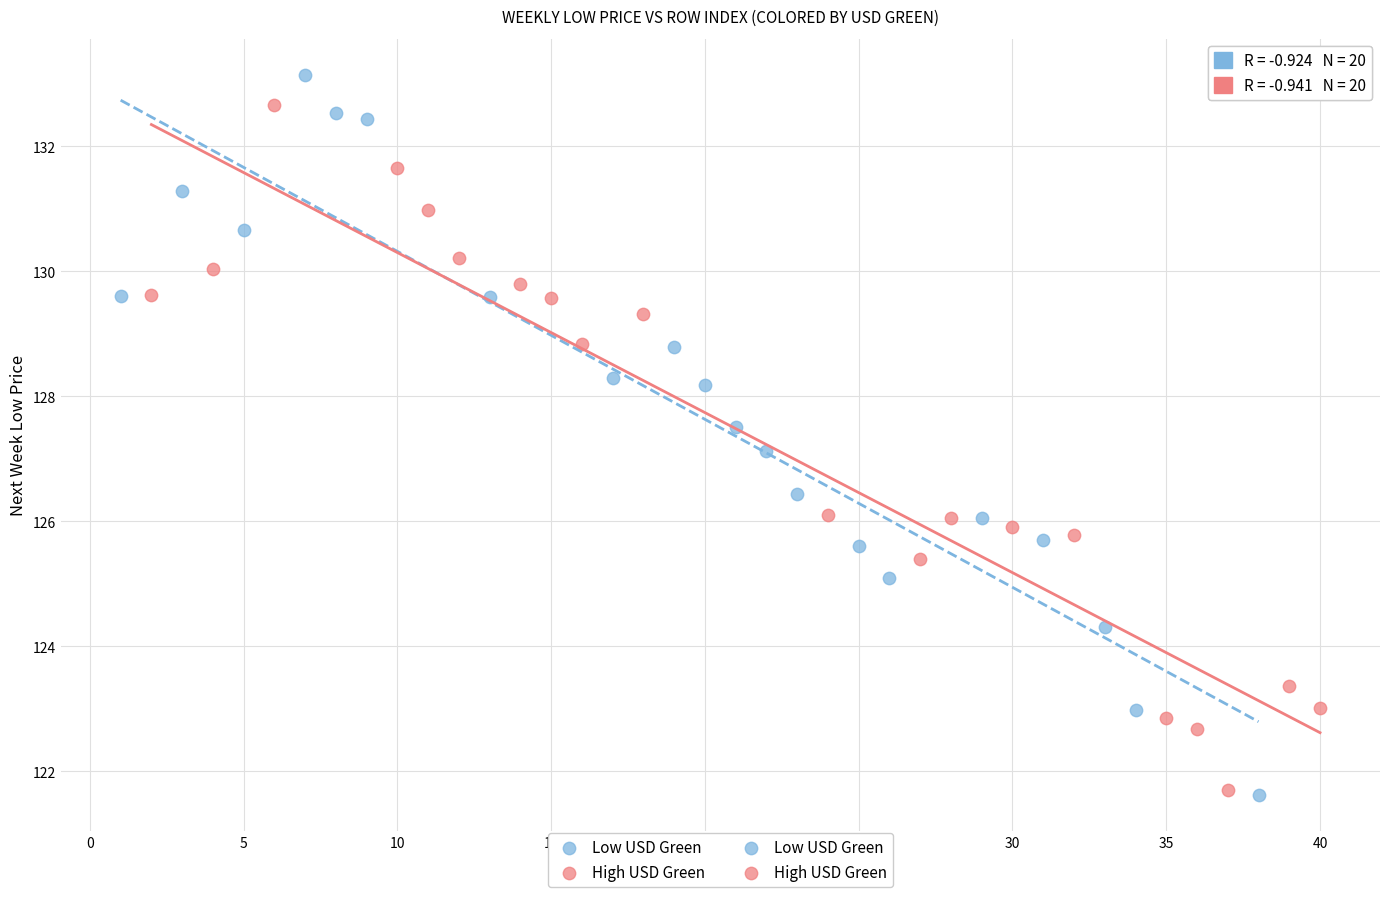

Which series contains the highest Y value?

Low USD Green